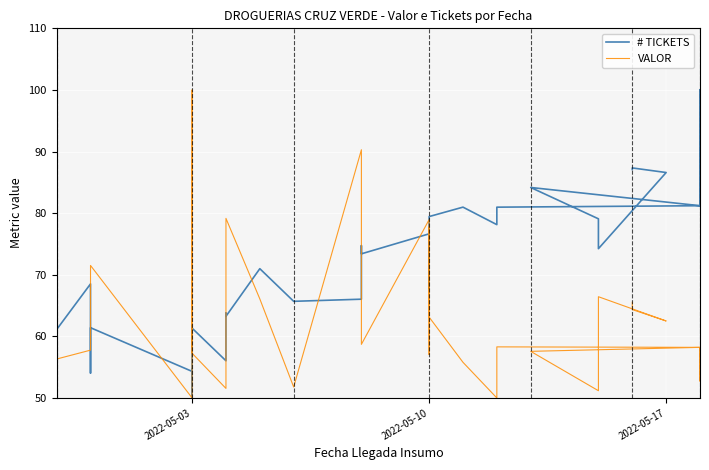

How many interior local valleys does the VALOR series have?

10